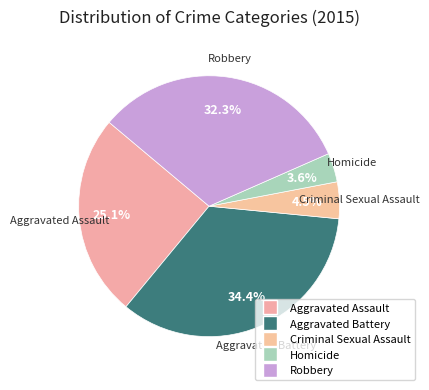

How many slices are in this pie chart?

5